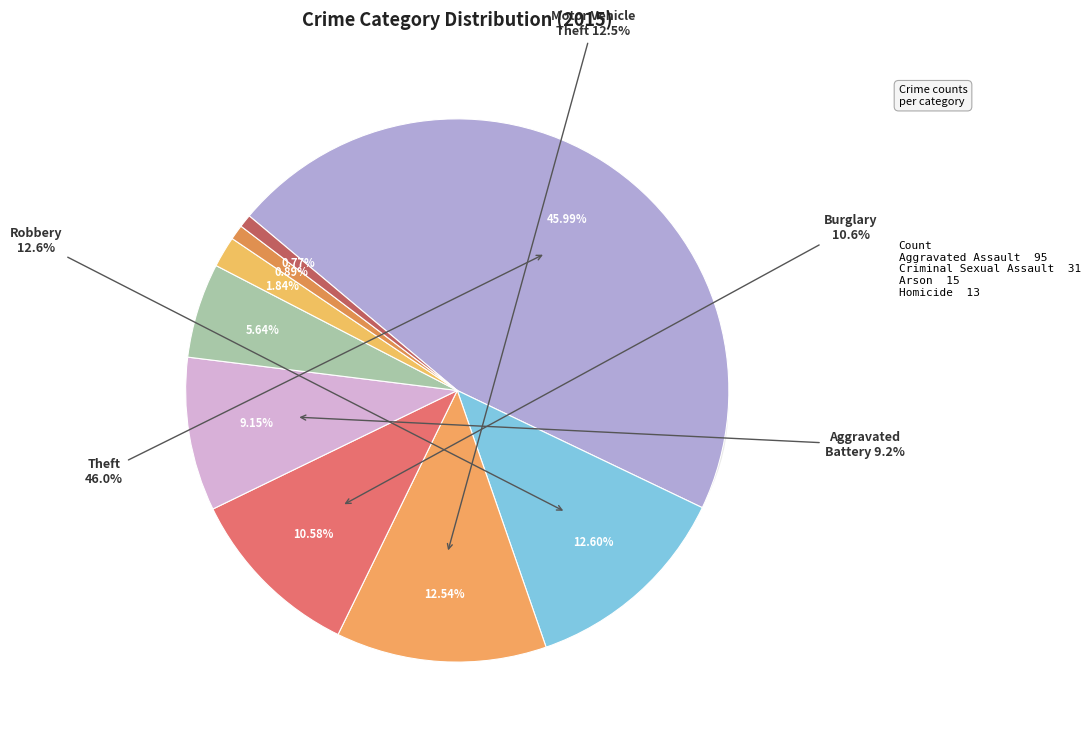

What percentage is the Aggravated Assault slice, to the nearest percent?

6%